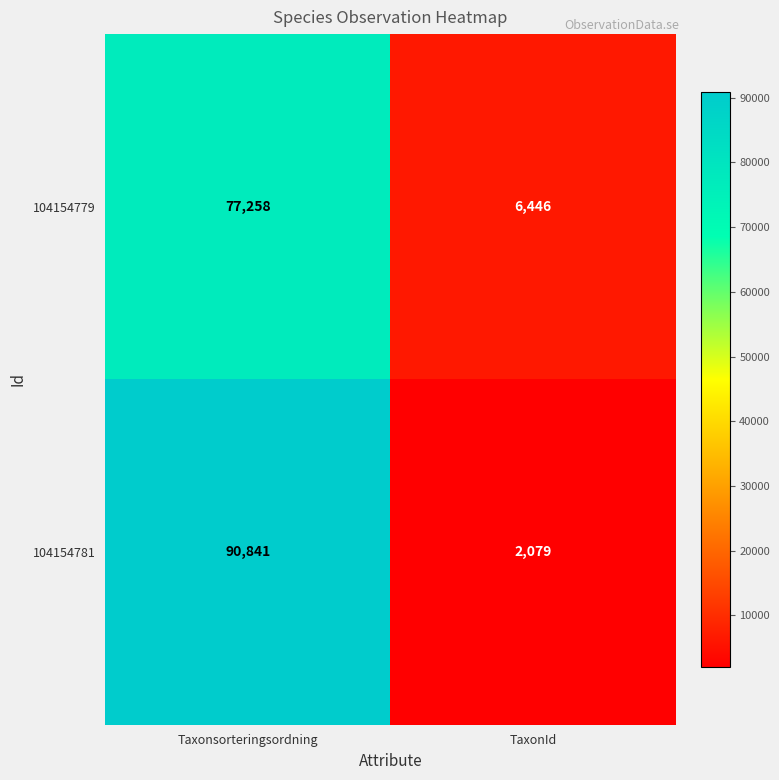

At which category is the sum across all series the highest?

Taxonsorteringsordning